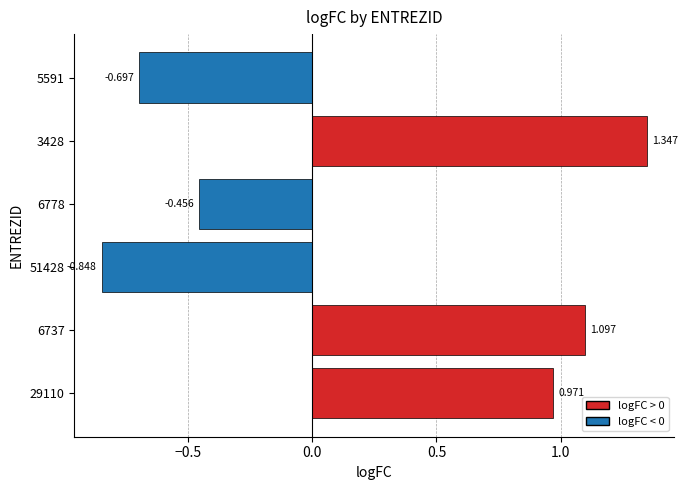

Does the chart contain any negative values?

Yes